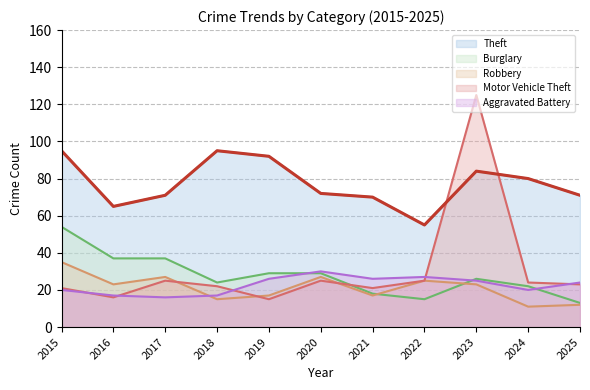

Between which two adjacent categories do Burglary and Motor Vehicle Theft first intersect?

2020 and 2021